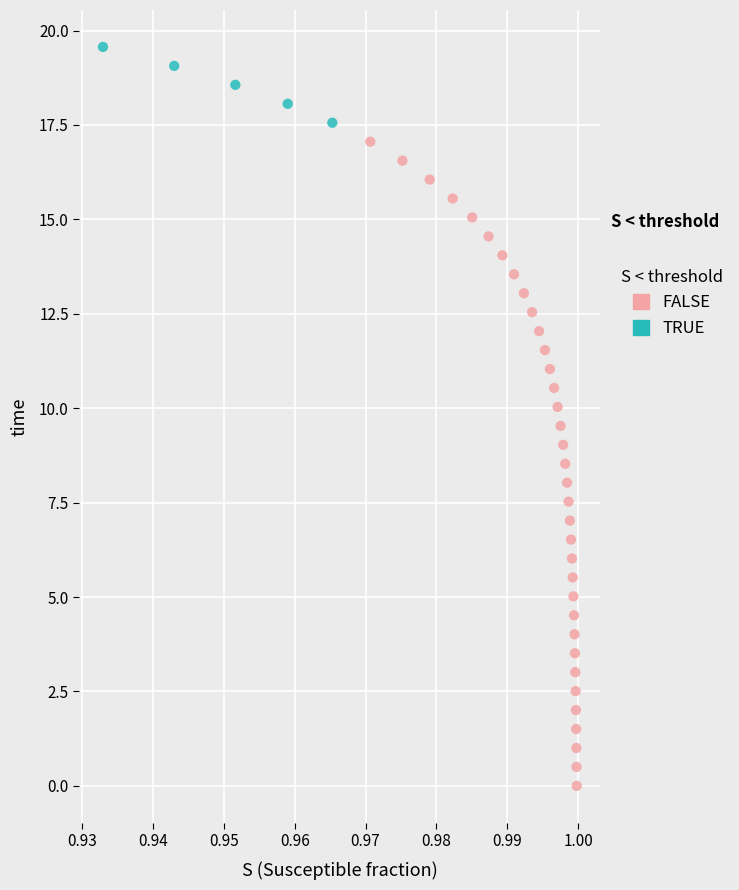

Which series has the largest Y range (max minus min)?

FALSE